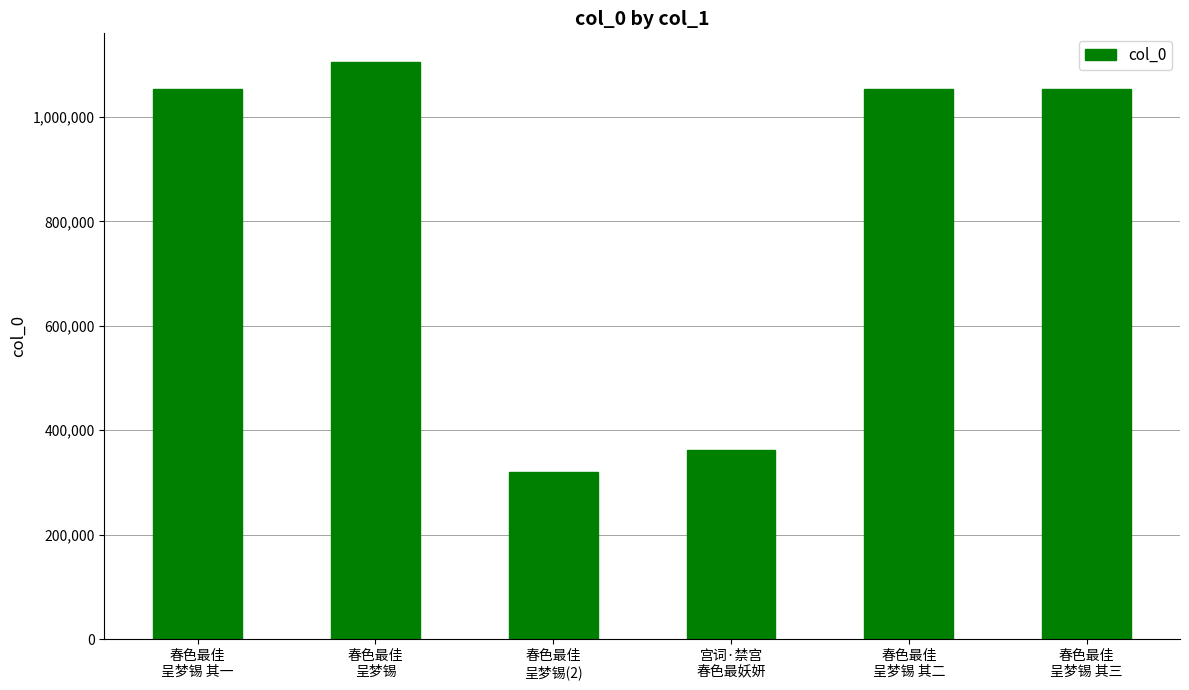

What is the minimum value shown in the chart?

320306